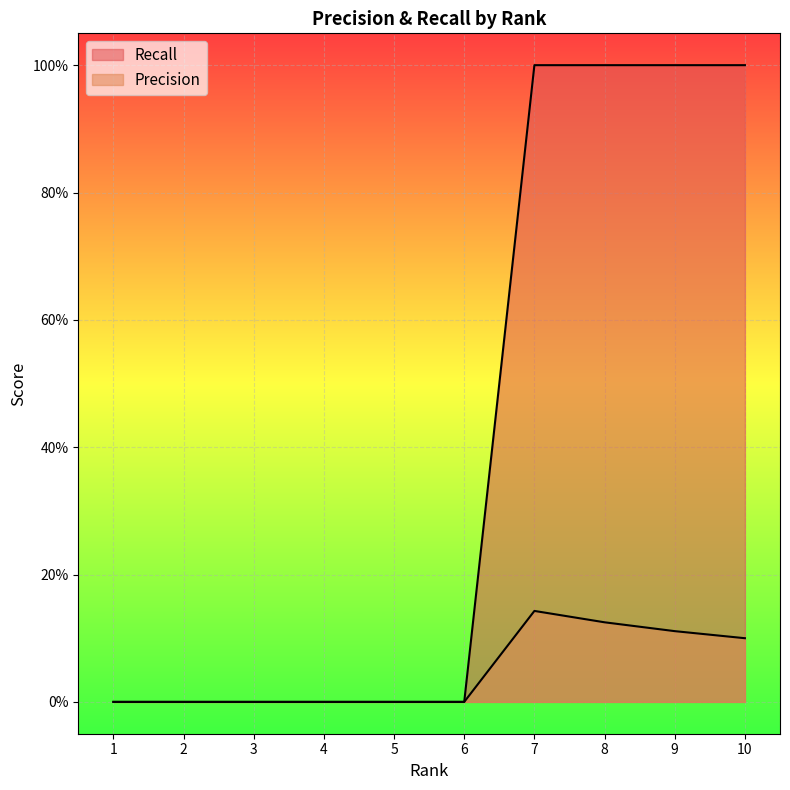

The value of Precision at 7 is 0.1. True or false?

True